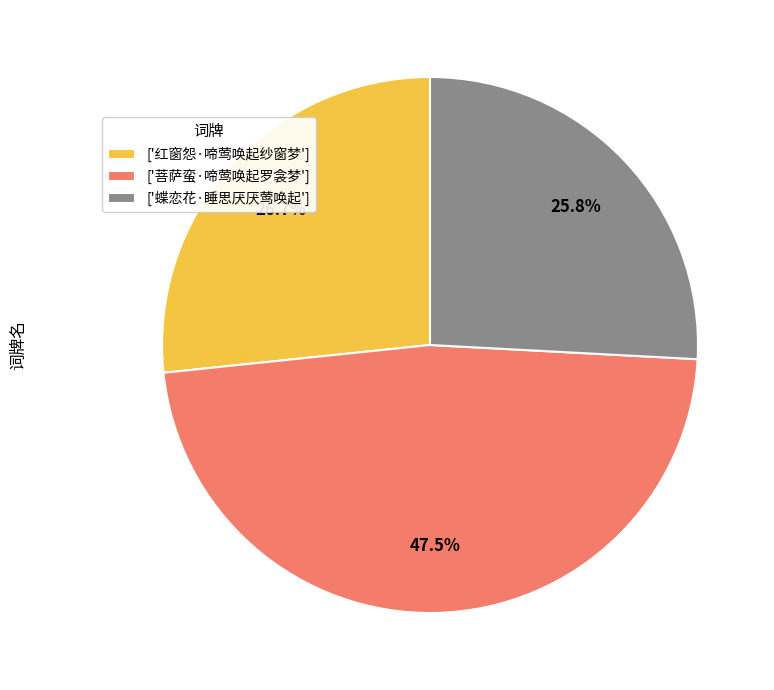

Does ['菩萨蛮·啼莺唤起罗衾梦'] account for over 50% of the chart?

No